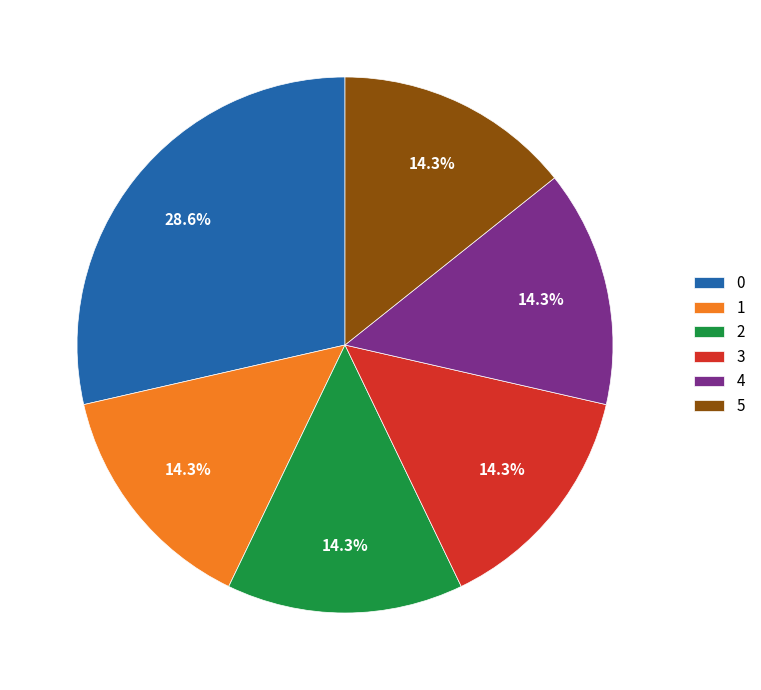

To the nearest percent, what is the difference between the largest and smallest slice percentages?

14%